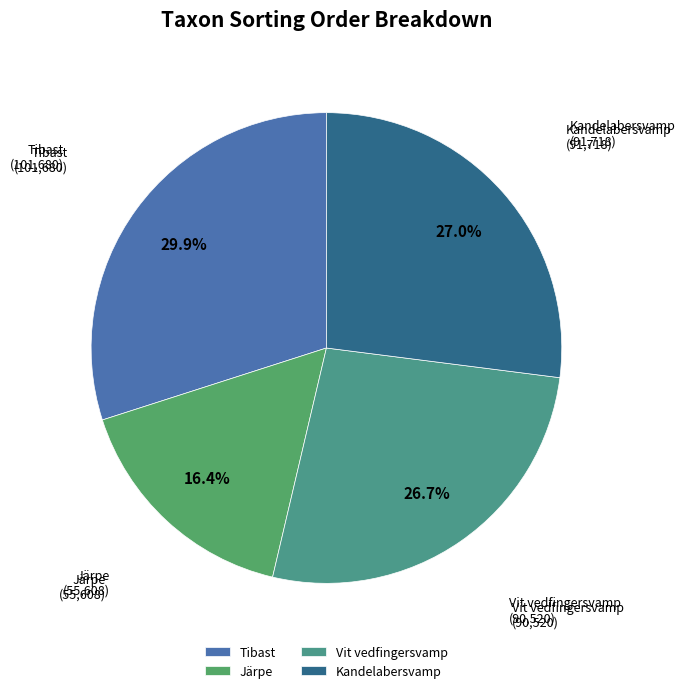

How many slices are in this pie chart?

4